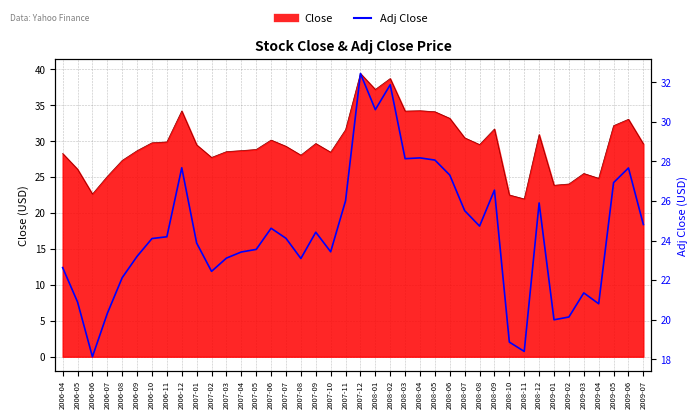

What is the label of the 21st point from the right?

2007-11